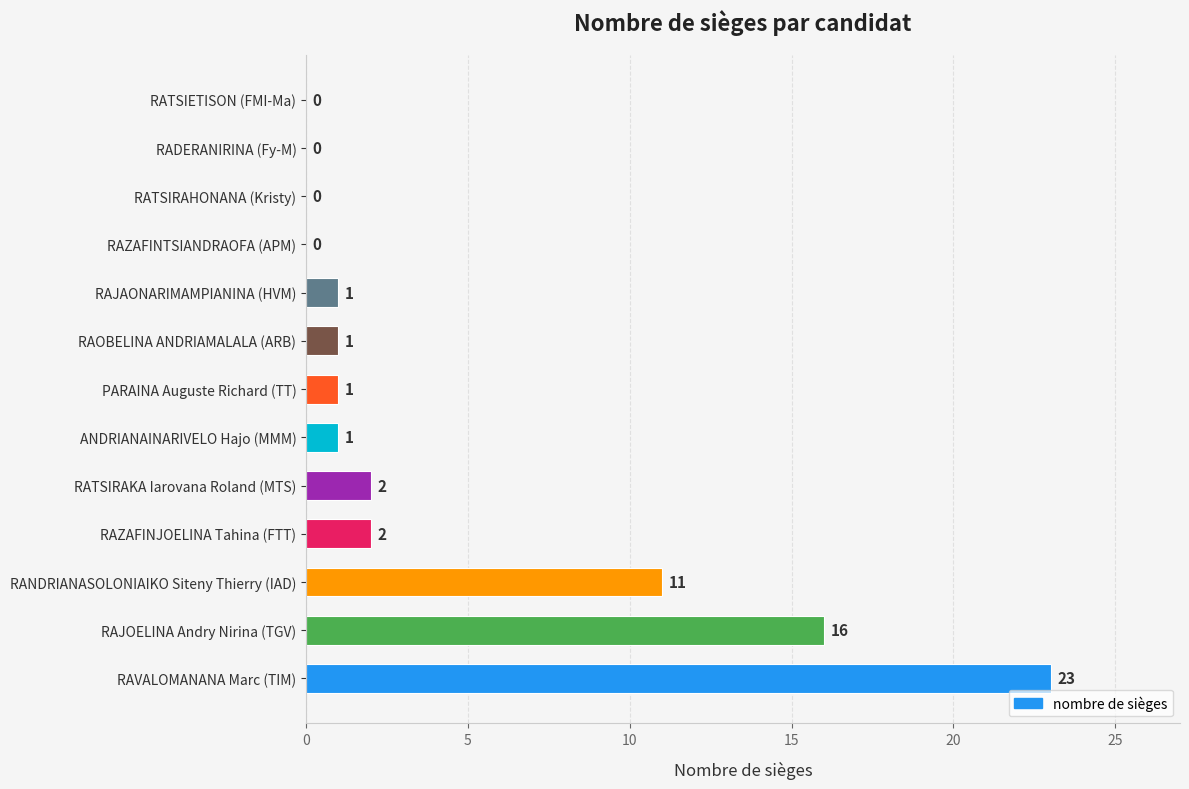

Reading bottom to top, extract all data points from this chart.

RAVALOMANANA Marc (TIM)=23	RAJOELINA Andry Nirina (TGV)=16	RANDRIANASOLONIAIKO Siteny Thierry (IAD)=11	RAZAFINJOELINA Tahina (FTT)=2	RATSIRAKA Iarovana Roland (MTS)=2	ANDRIANAINARIVELO Hajo (MMM)=1	PARAINA Auguste Richard (TT)=1	RAOBELINA ANDRIAMALALA (ARB)=1	RAJAONARIMAMPIANINA (HVM)=1	RAZAFINTSIANDRAOFA (APM)=0	RATSIRAHONANA (Kristy)=0	RADERANIRINA (Fy-M)=0	RATSIETISON (FMI-Ma)=0